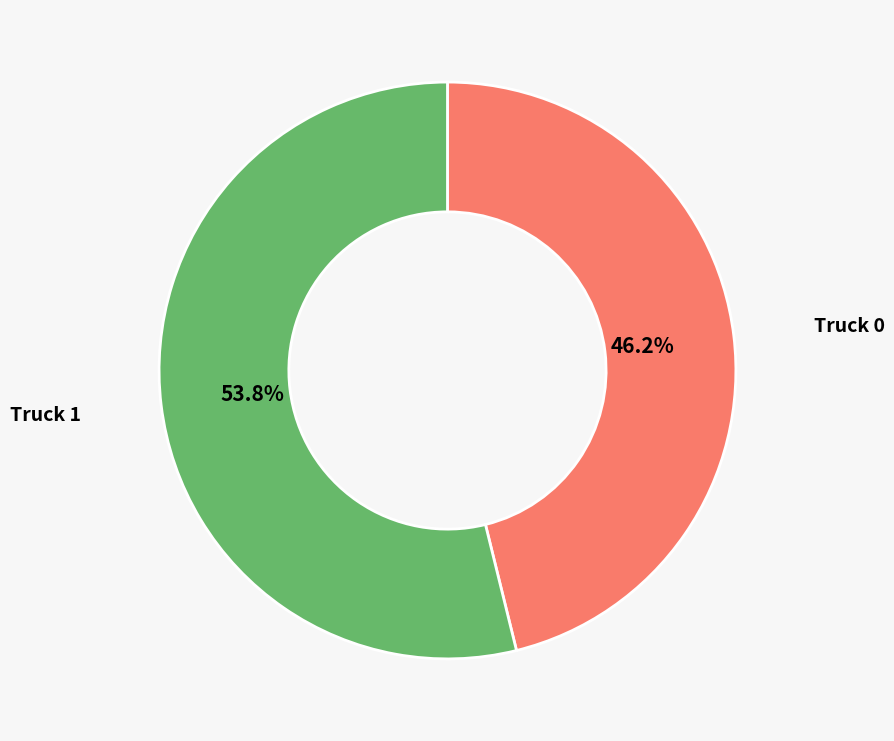

How many slices are in this pie chart?

2